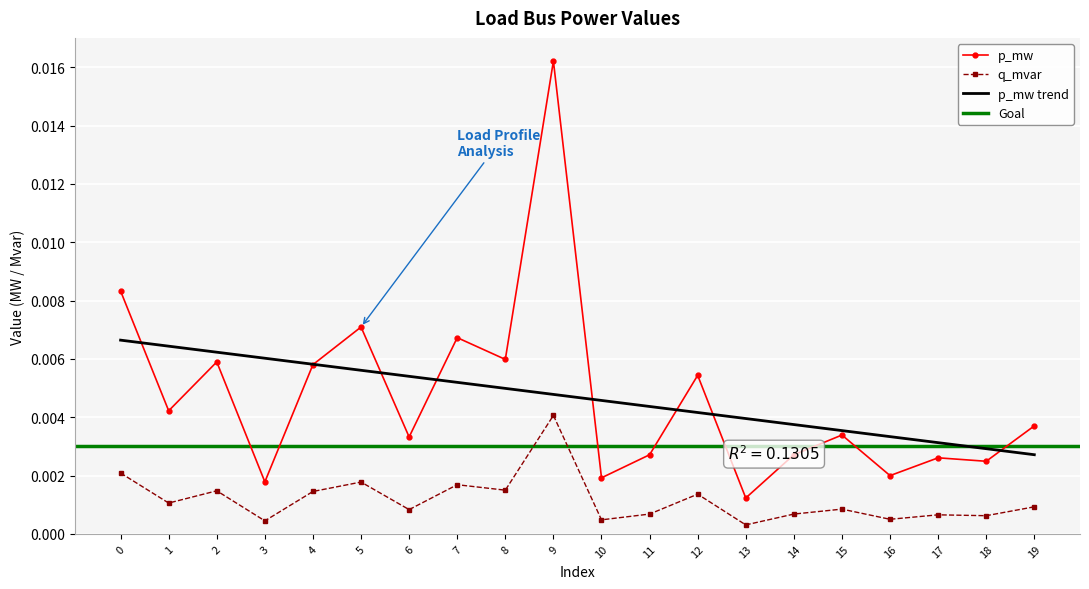

True or false: q_mvar and p_mw intersect in this chart.

False